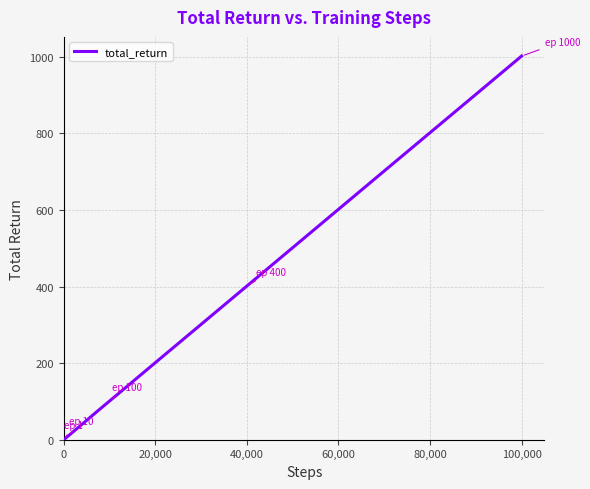

What is the difference between the maximum and minimum values?

1001.3